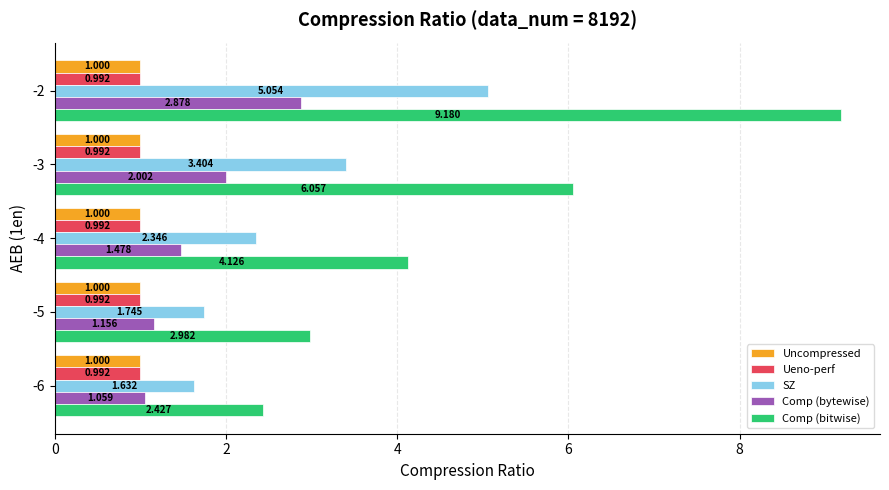

Between -6 and -2, which series saw the biggest shift?

Comp (bitwise)